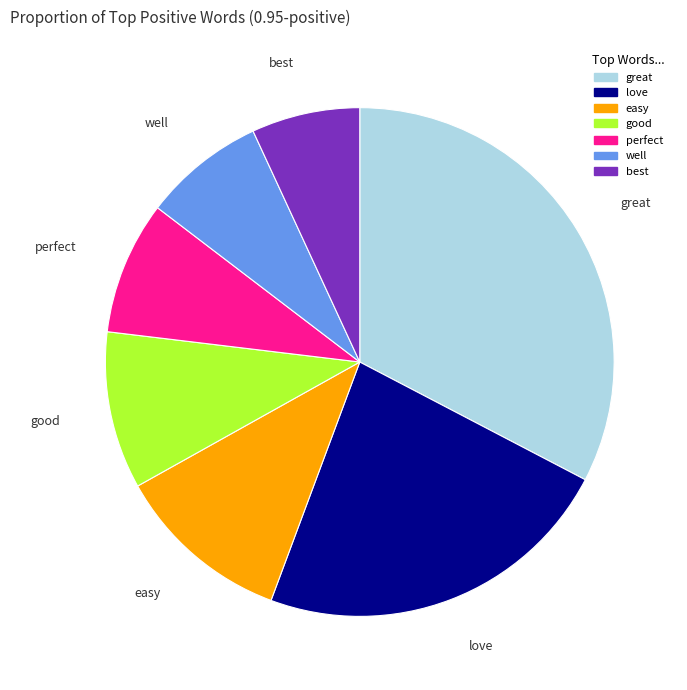

What is the ratio of the value at easy to the value at love?

0.5